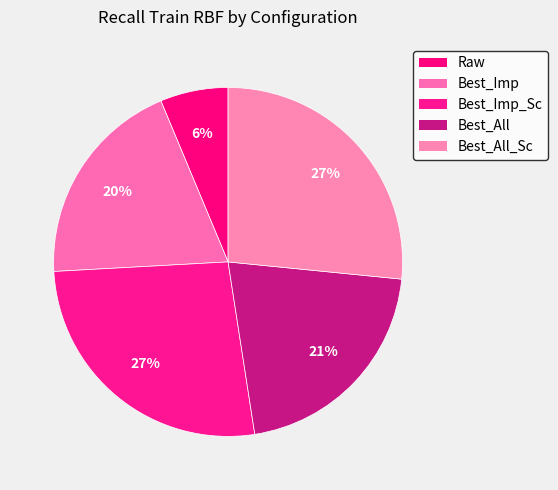

Which category has the smallest portion of the pie?

Raw